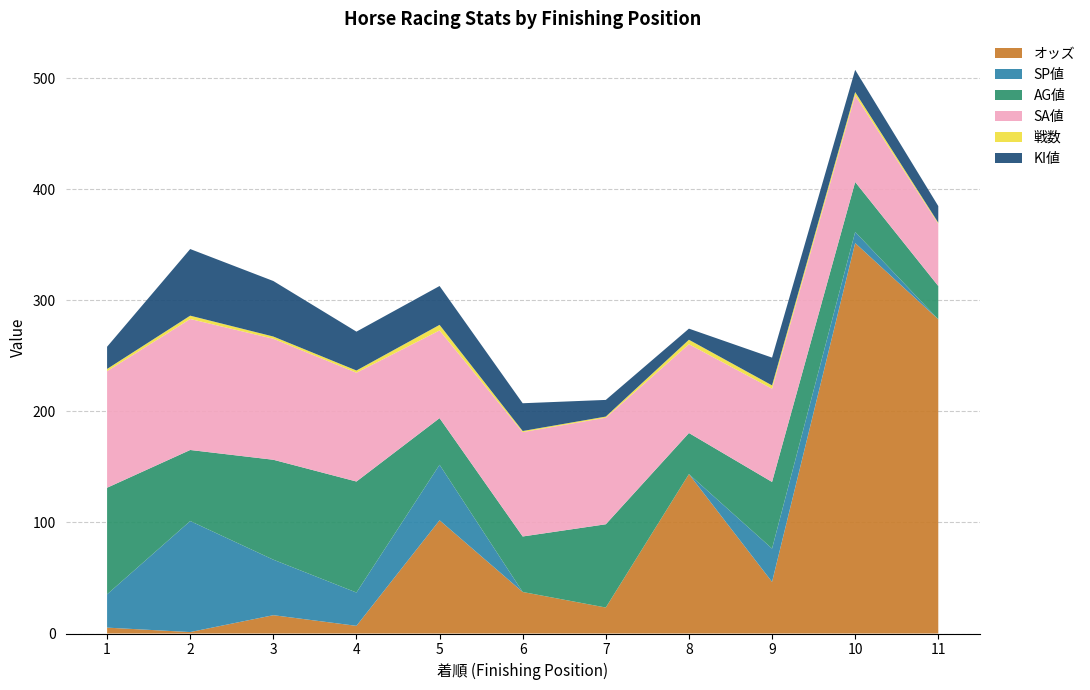

Reading left to right, what are all the values shown in this chart?

オッズ: 5.3	1.3	16.5	6.9	102.0	37.4	23.4	143.6	46.5	351.7	283.0
SP値: 30.0	100.0	50.0	30.0	50.0	0.0	0.0	0.0	30.0	10.0	0.0
AG値: 96.0	64.0	90.0	100.0	42.0	50.0	75.0	37.0	60.0	45.0	30.0
SA値: 105.0	118.0	109.0	98.0	79.0	94.0	96.0	80.0	84.0	78.0	56.0
戦数: 2.0	3.0	2.0	2.0	5.0	1.0	1.0	4.0	3.0	3.0	1.0
KI値: 20.0	60.0	50.0	35.0	35.0	25.0	15.0	10.0	25.0	20.0	15.0